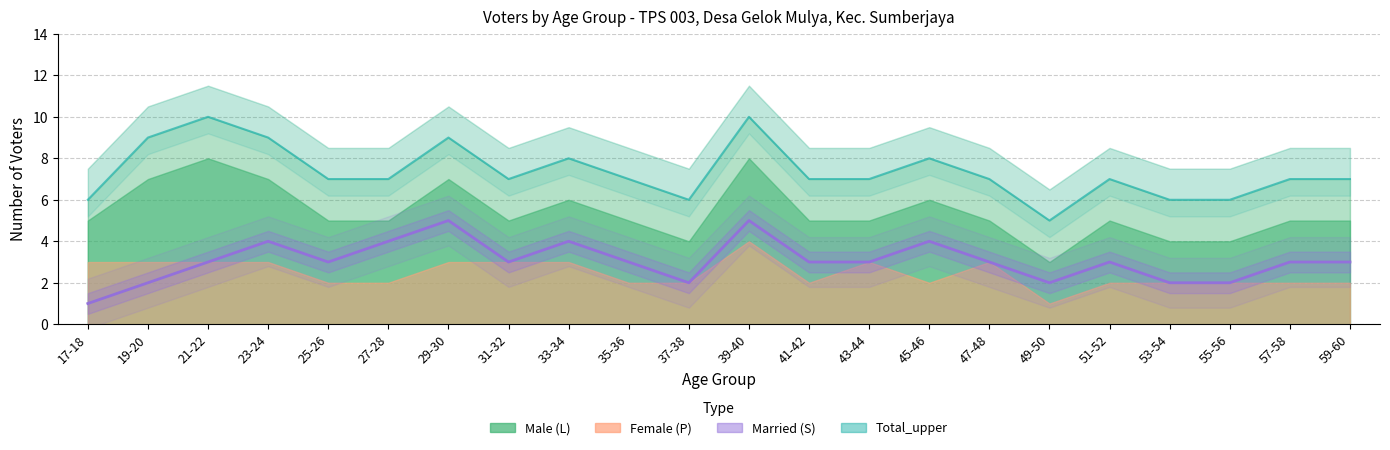

What is the average value of the Total_upper series?

7